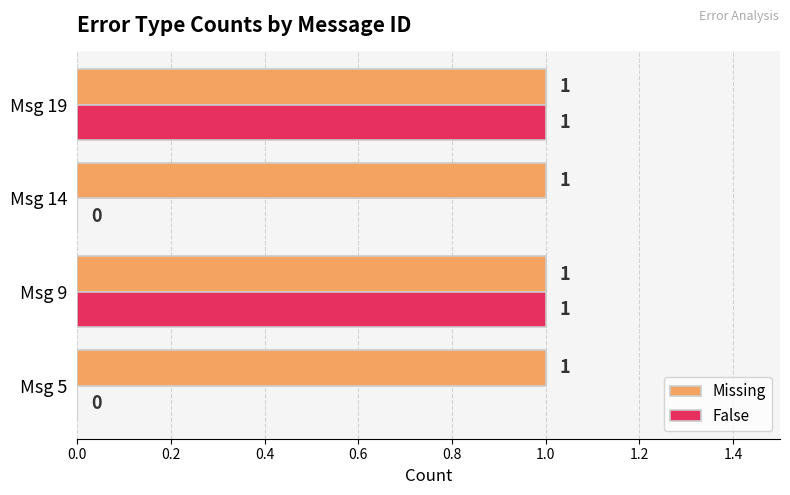

Is it true that Missing equals 1 at Msg 14?

True